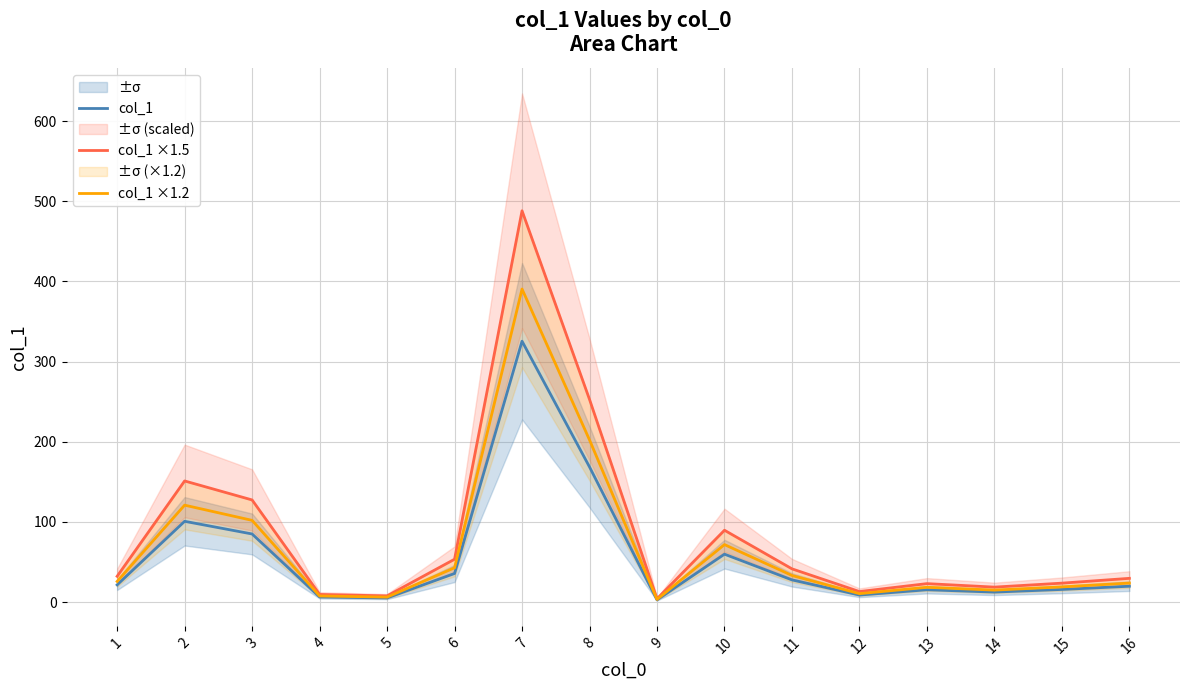

What is the sum of all col_1 ×1.2 values?

1091.6